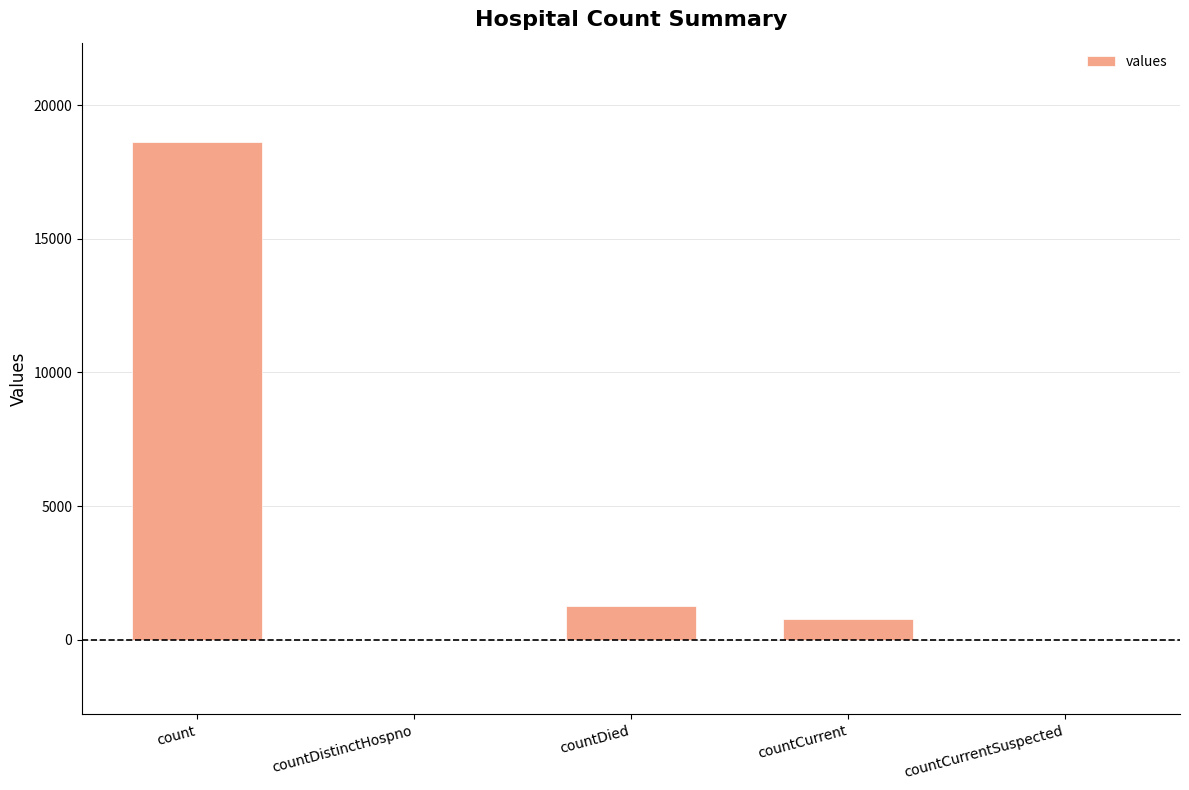

What value does the data have at countDied, to the nearest 50?

1250